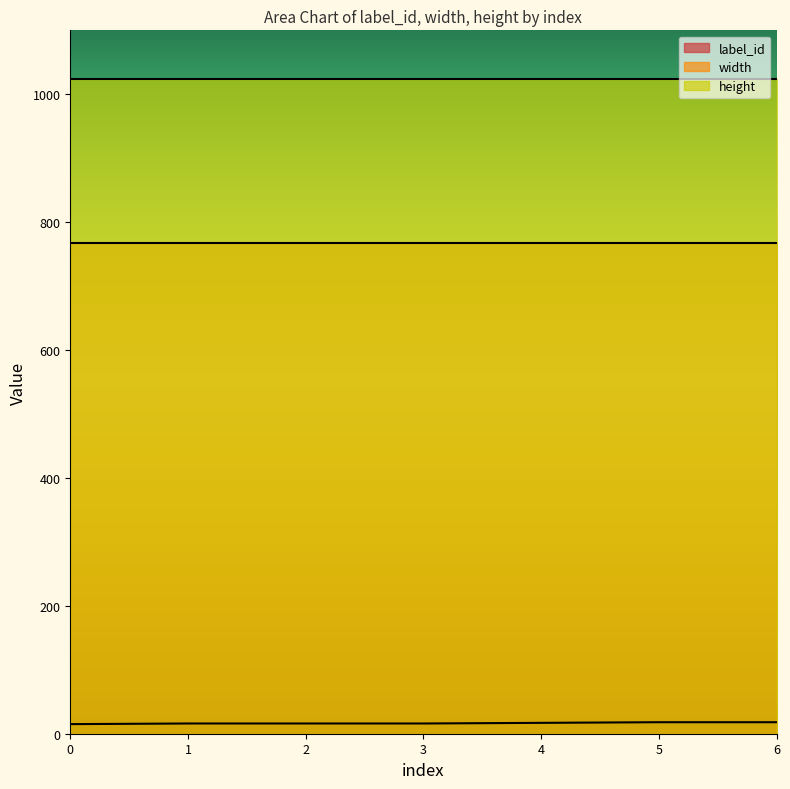

Which series has the largest range (max minus min)?

label_id